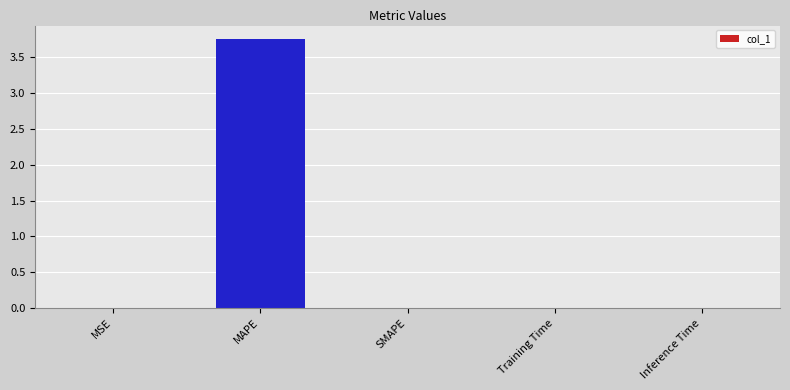

Which has a higher value, MAPE or Training Time?

MAPE